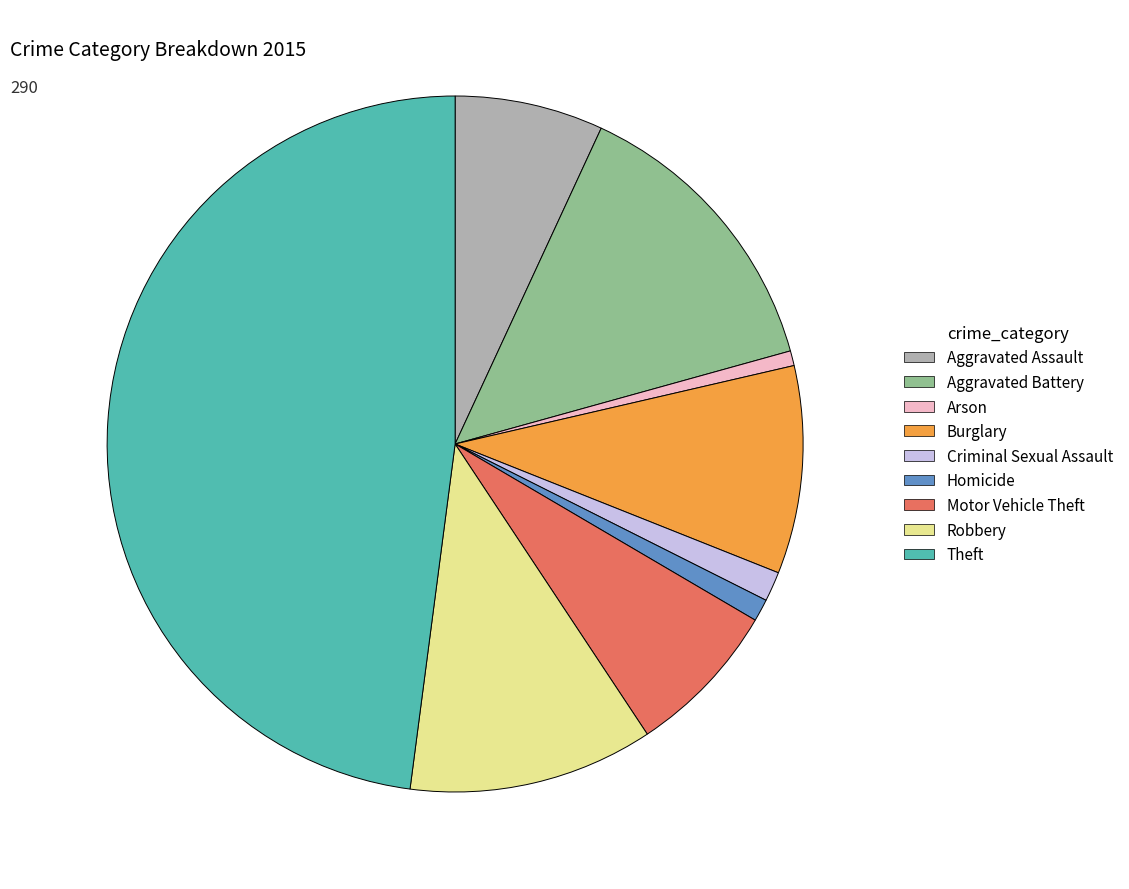

Does Homicide account for over 50% of the chart?

No